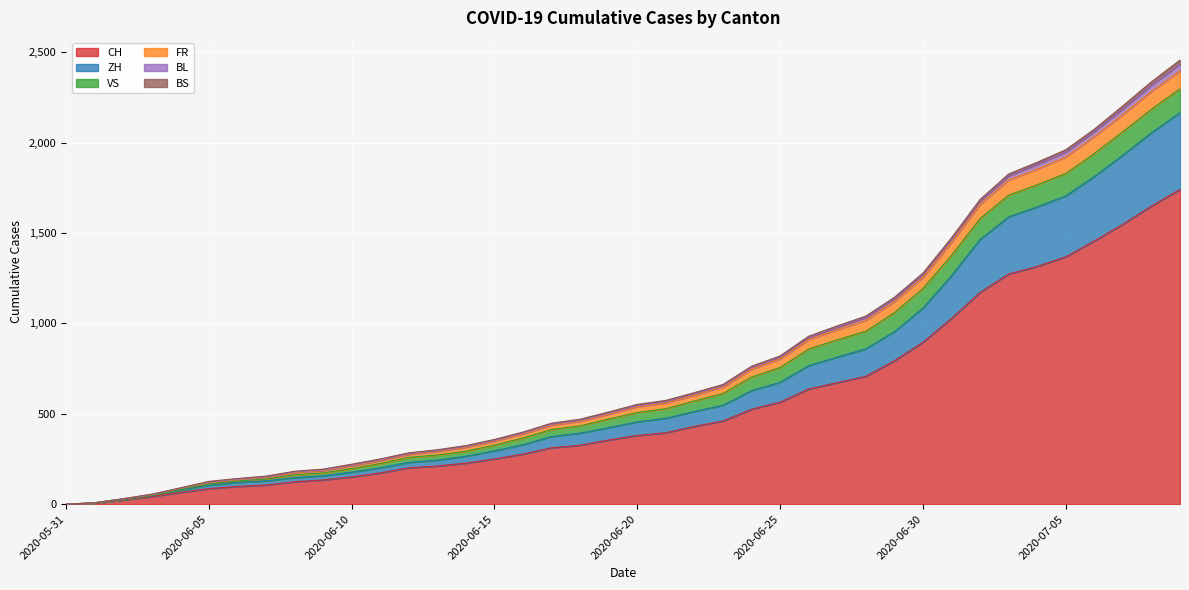

True or false: CH has more than 0 points higher than both neighbors.

False